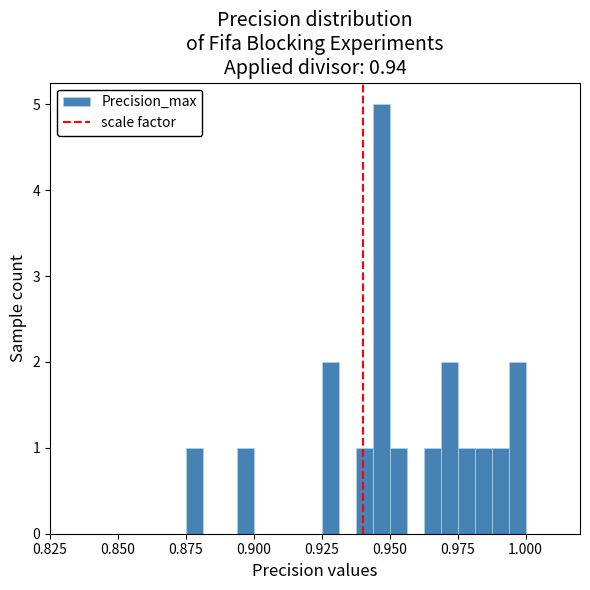

Around what value on the x-axis is the tallest bar? Give the approximate position of its centre, as read against the axis.

0.945